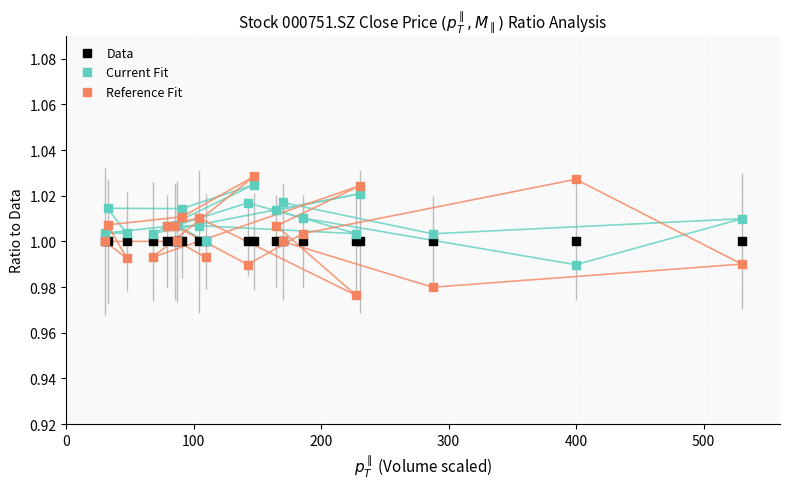

What are all the series names shown in the legend?

Data, Current Fit, Reference Fit